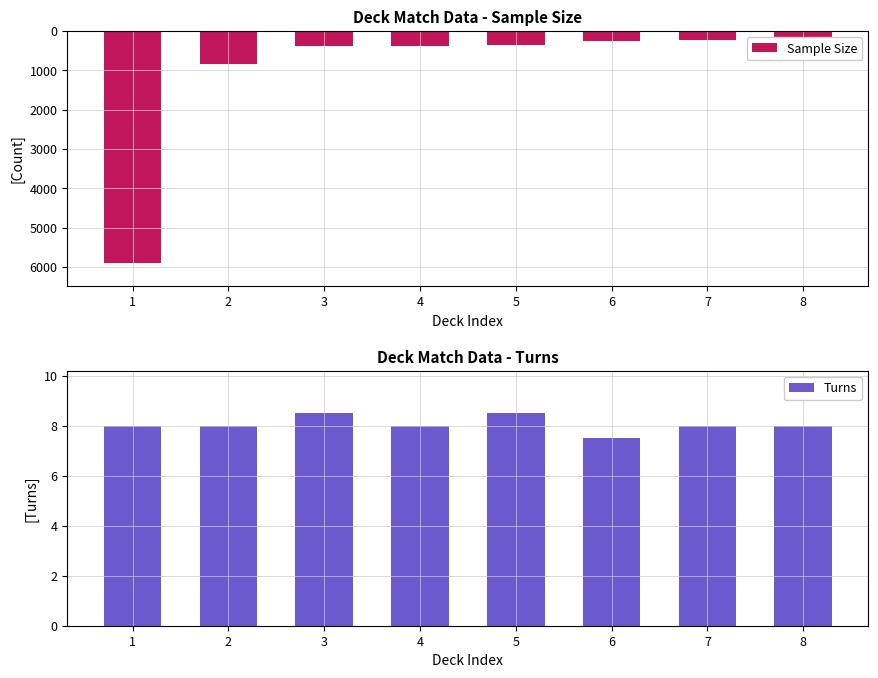

List the labels in order of Turns value, smallest first.

6, 1, 2, 4, 7, 8, 3, 5